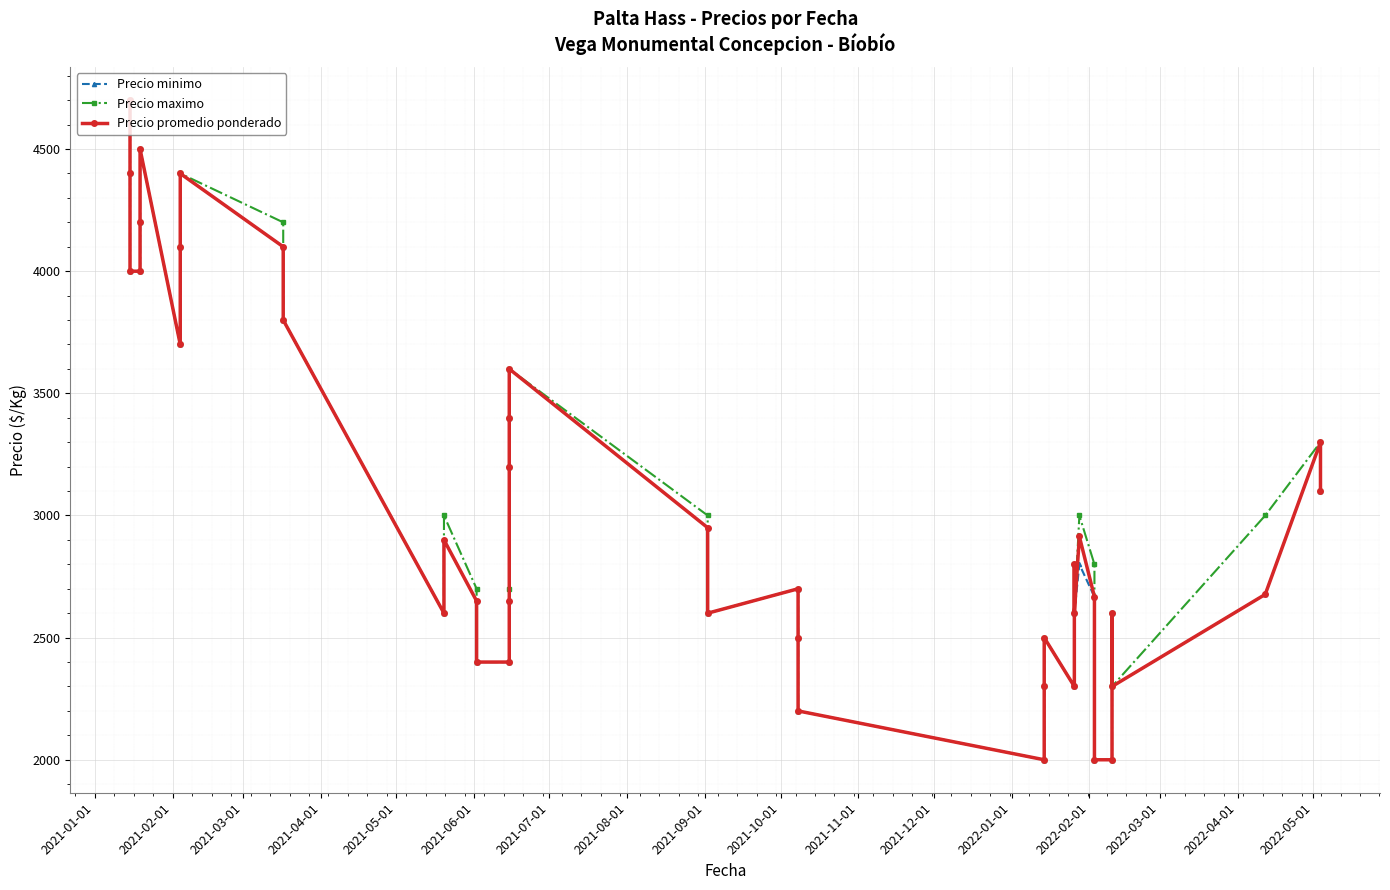

How many data points in Precio promedio ponderado are less than 2800?

20